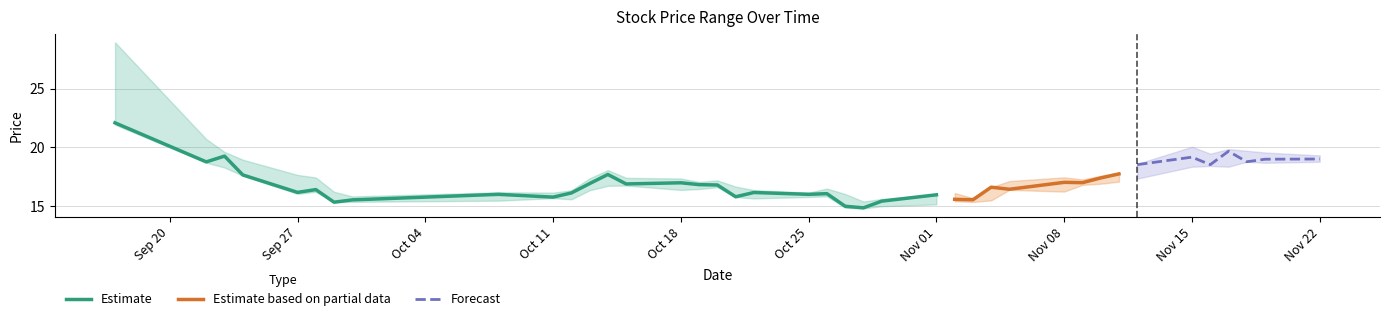

The Estimate series shows 15.8 at Oct 11. True or false?

True